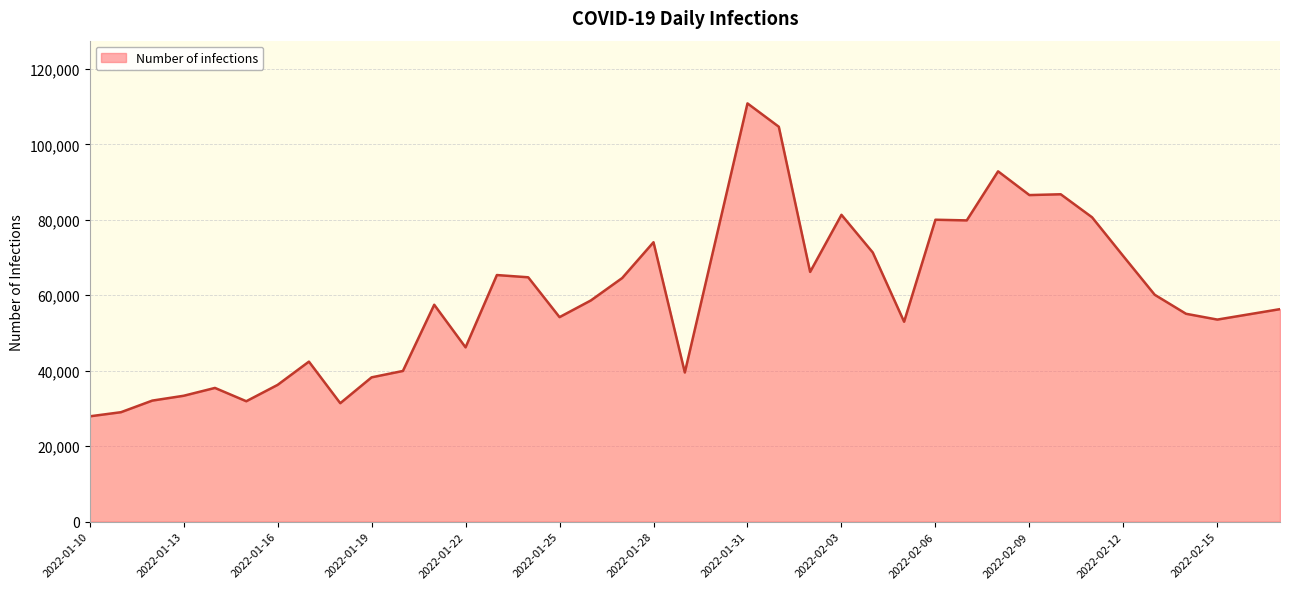

Does the chart display data point markers on the line(s)?

No